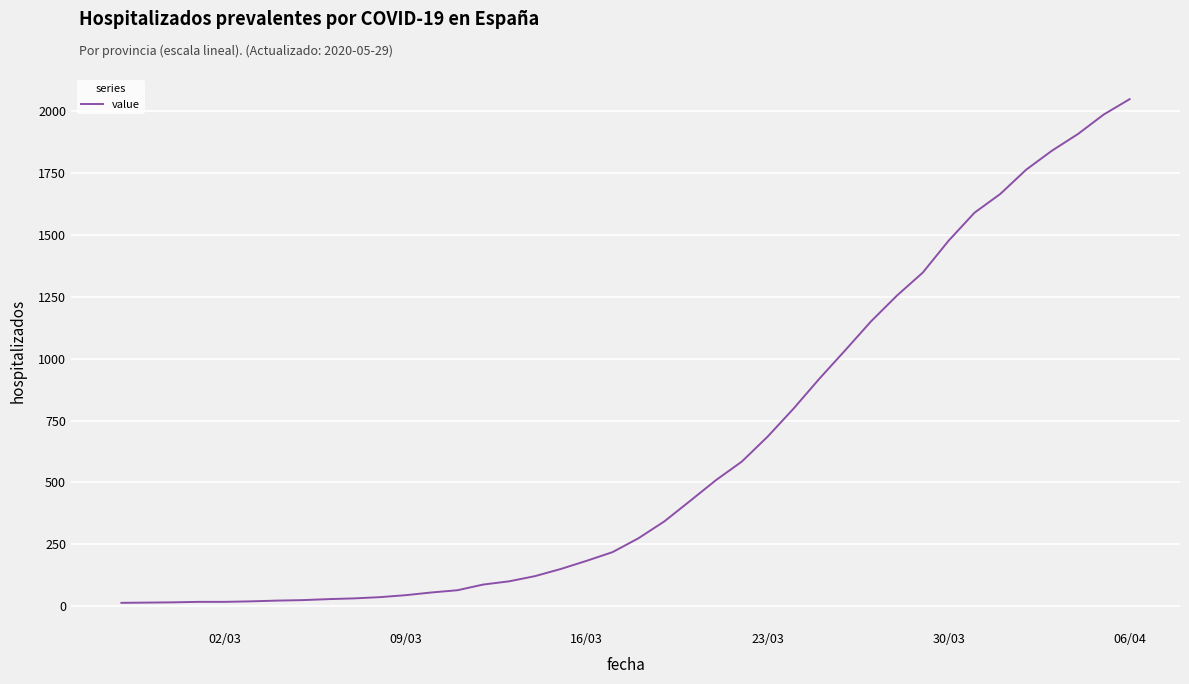

What is the maximum value shown in the chart?

2049